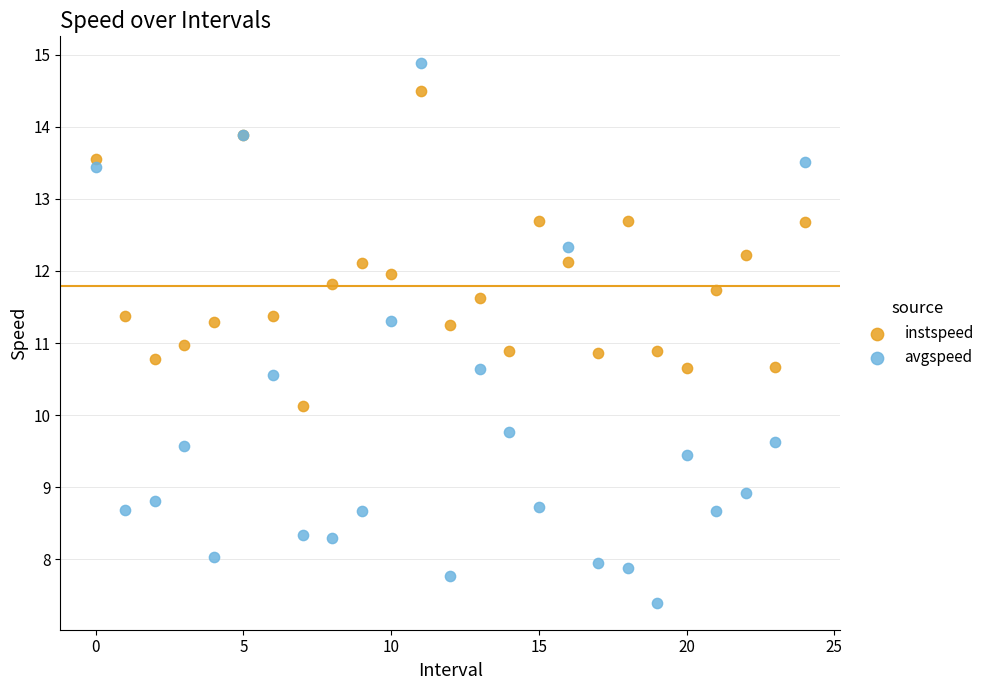

Which series reaches the maximum Y coordinate?

avgspeed